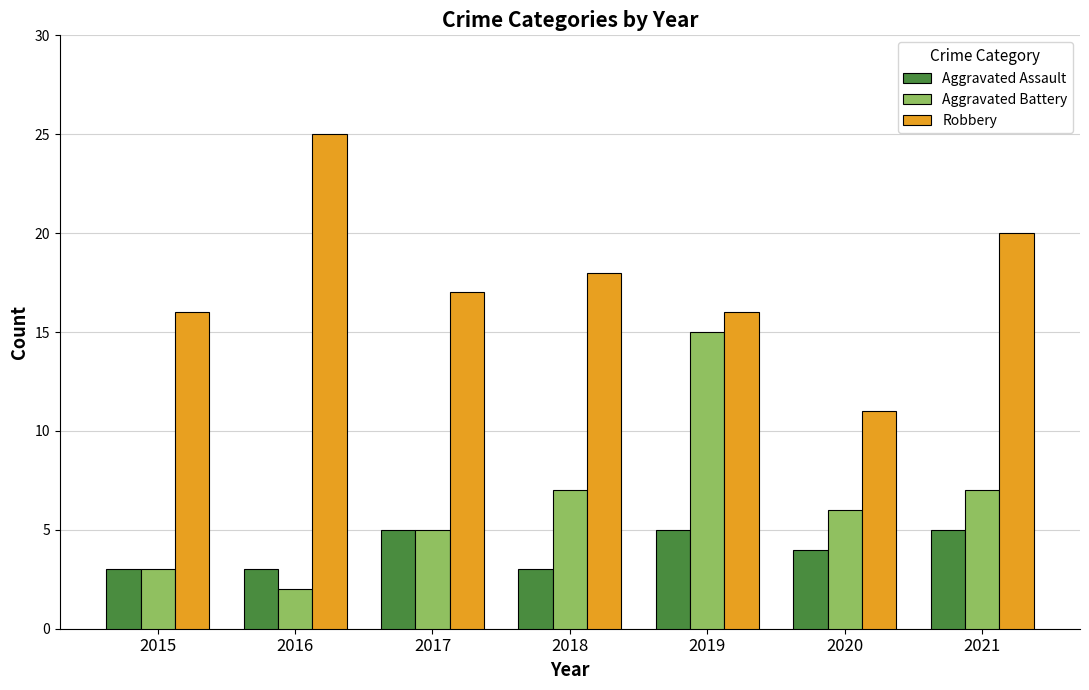

True or false: Robbery has a value of 26 at 2015.

False